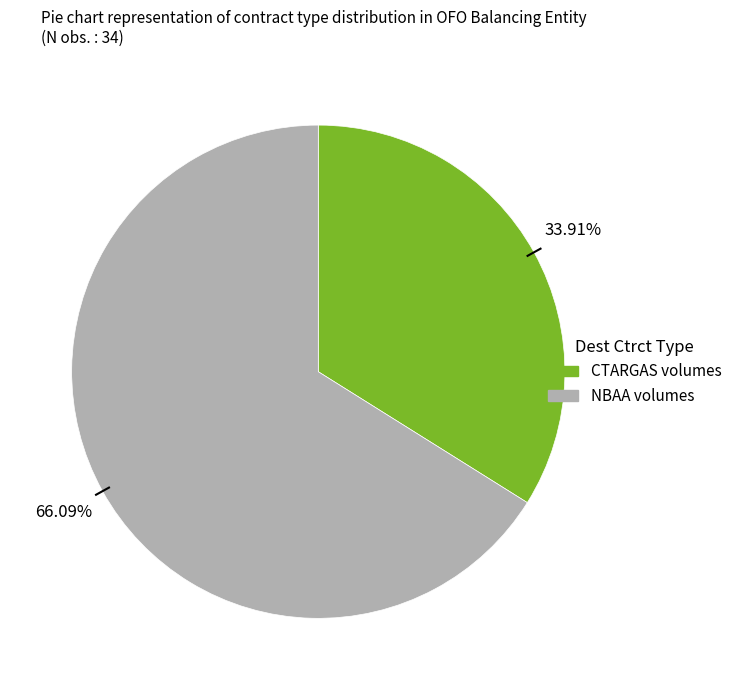

What is the largest slice in the pie chart?

NBAA